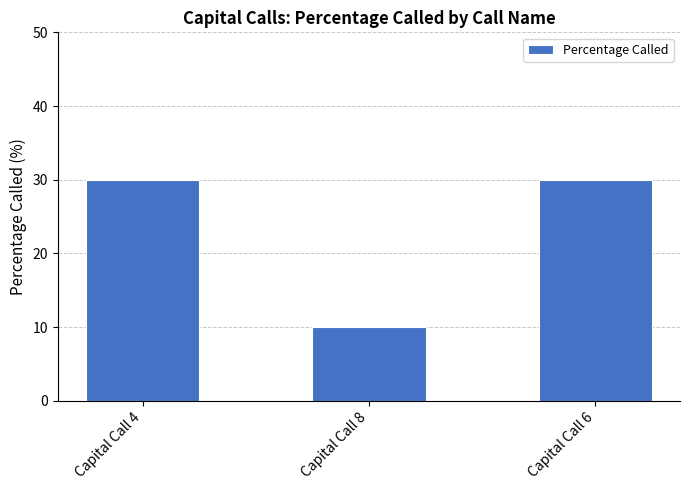

What is the sum of all values?

70